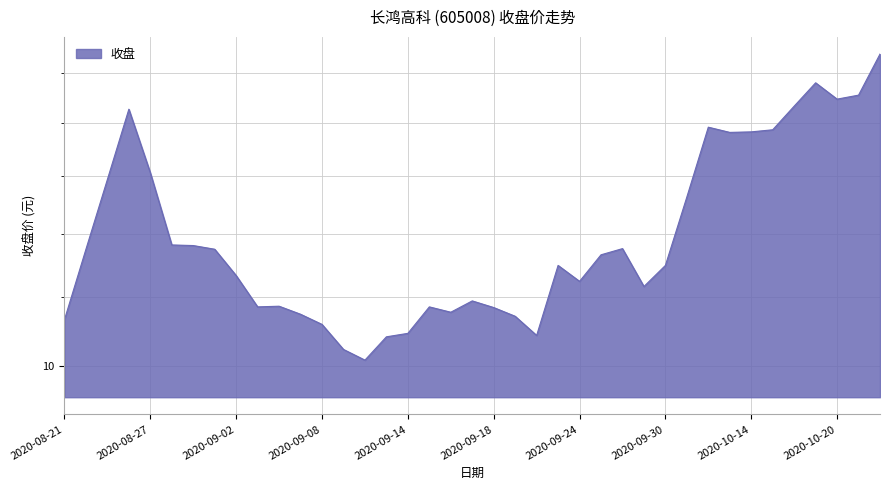

Which category has the lowest value across all series?

2020-09-10